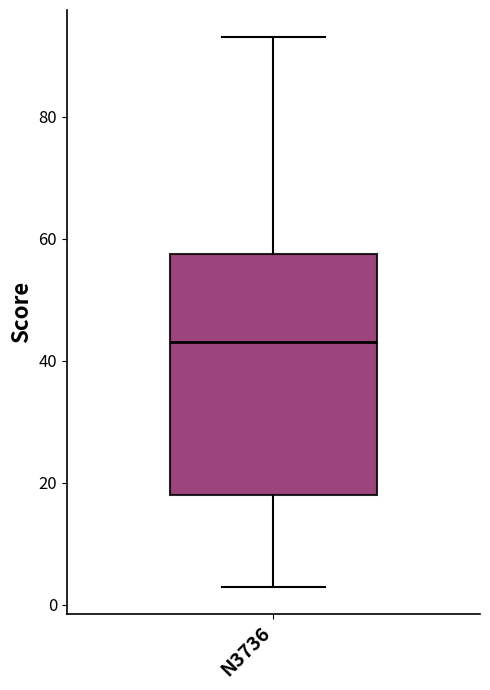

Where is the upper edge of the box for N3736 on the y-axis? The values are not printed on the chart, so give them approximately, as read against the axis.

58